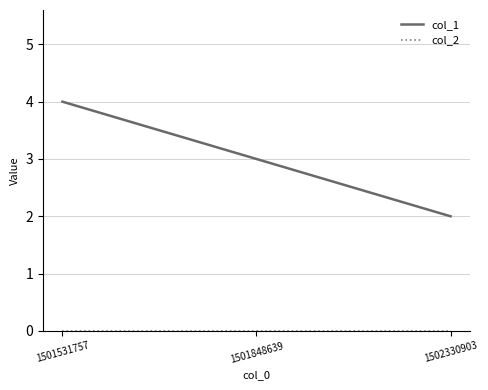

What is the difference between the col_1 values at 1501531757 and 1502330903?

2